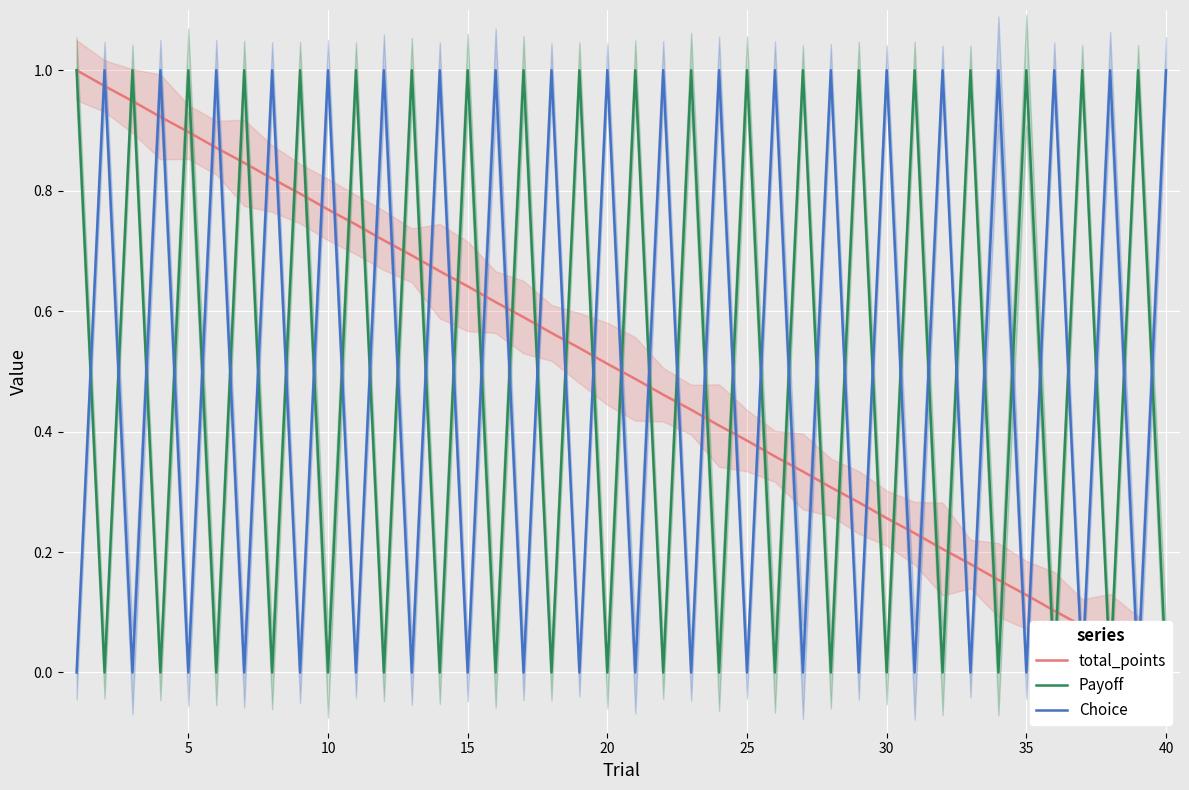

True or false: total_points has more than 0 points higher than both neighbors.

False